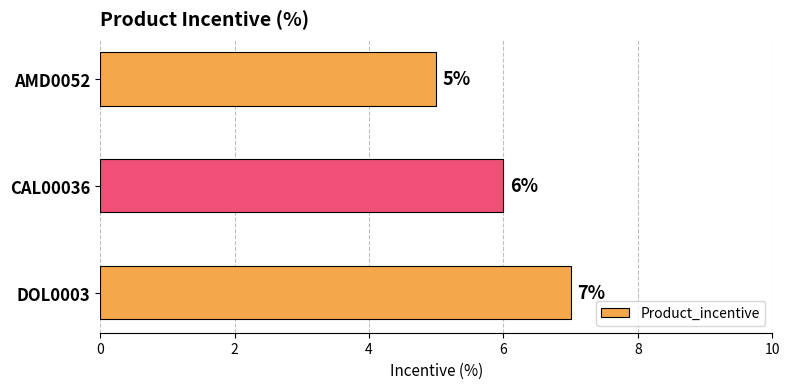

Reading bottom to top, transcribe all the data shown in this chart.

DOL0003=7	CAL00036=6	AMD0052=5